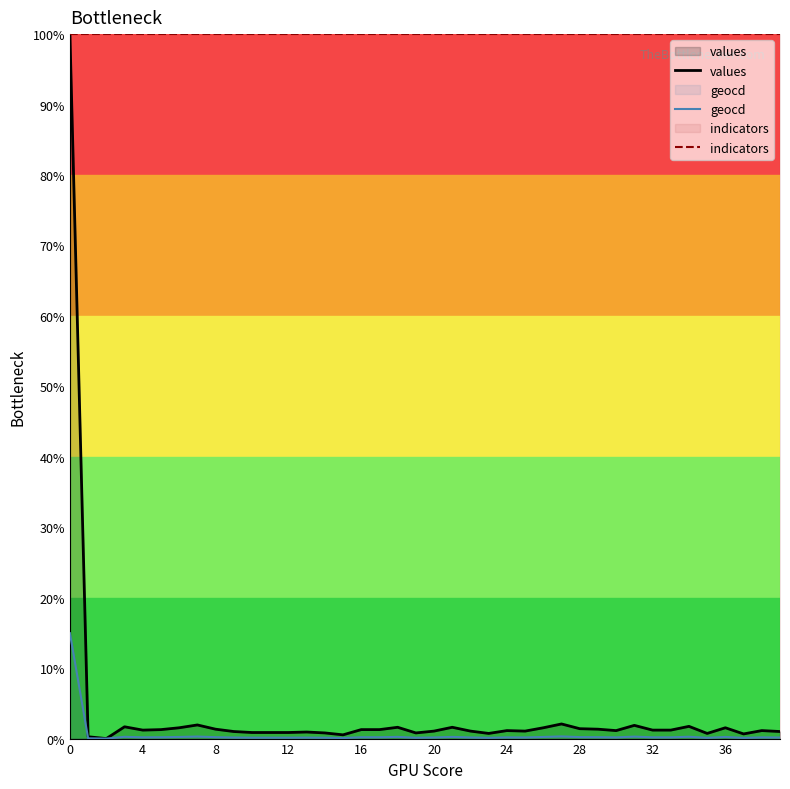

How many interior local valleys does the values series have?

9